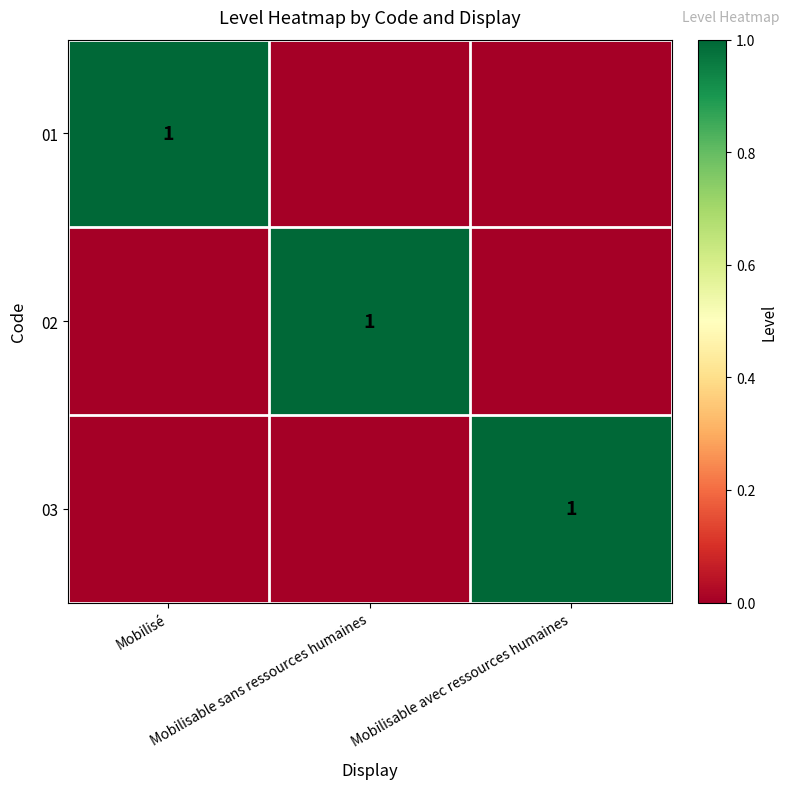

Rank the series by their maximum value, from highest to lowest.

01, 02, 03